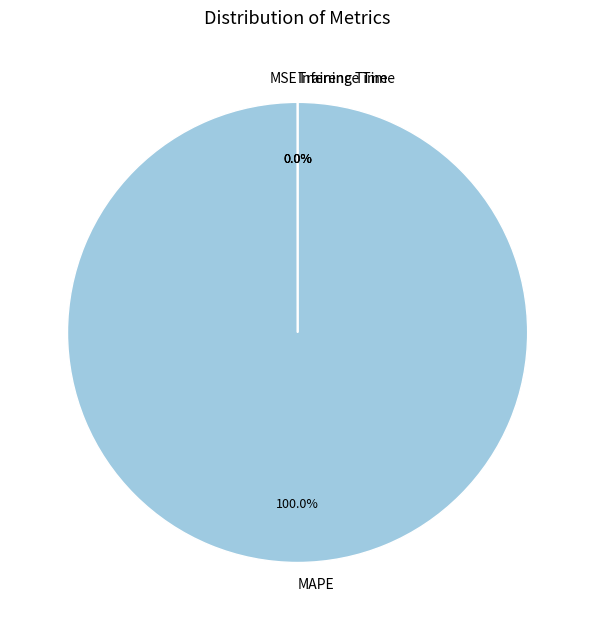

Is there a majority slice in this chart?

Yes